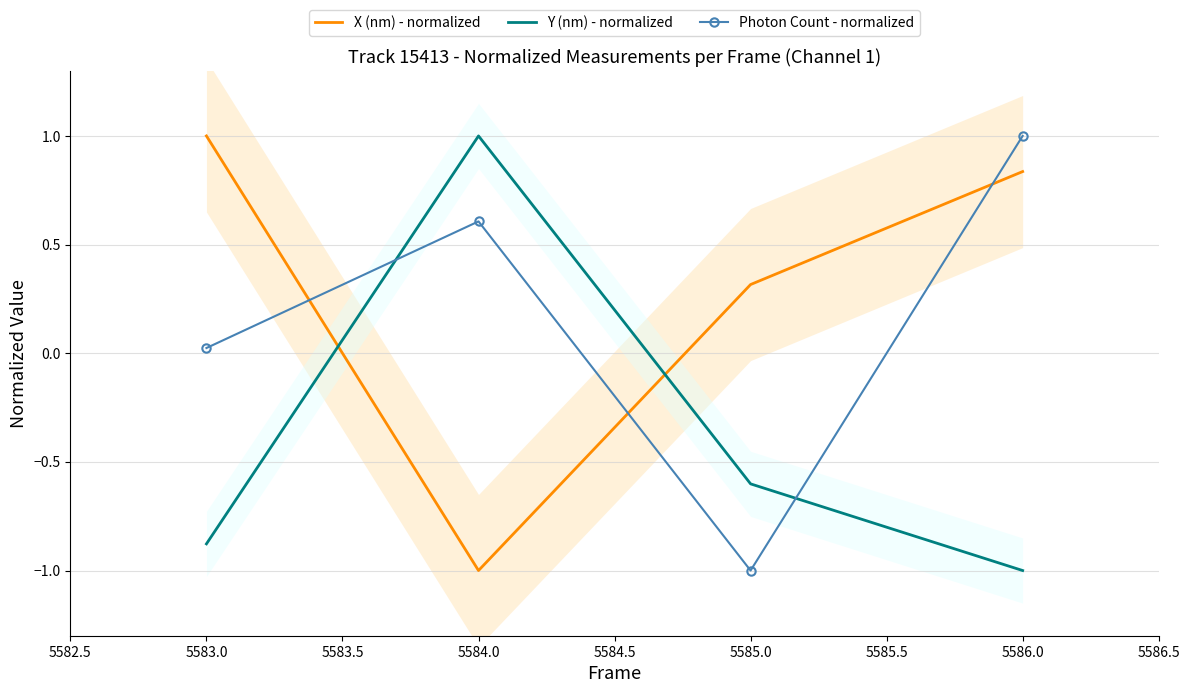

What is the maximum value for Y (nm) - normalized?

1.0